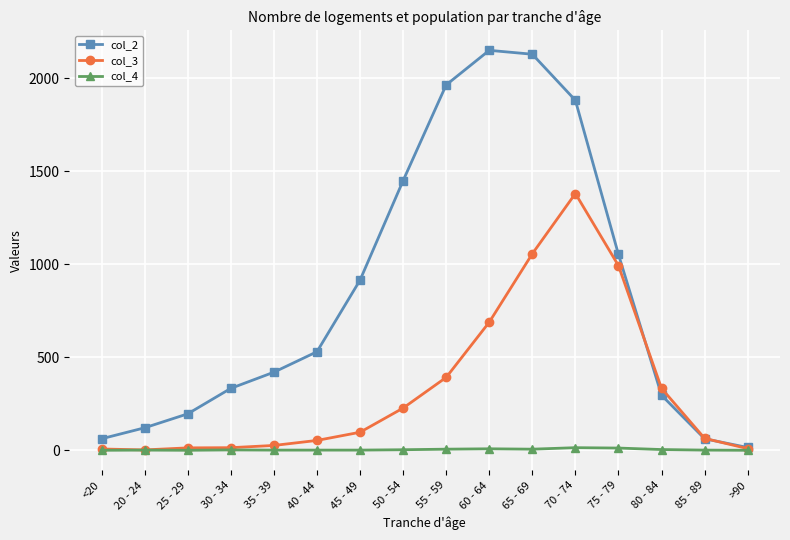

True or false: col_2 has more than 1 points higher than both neighbors.

False